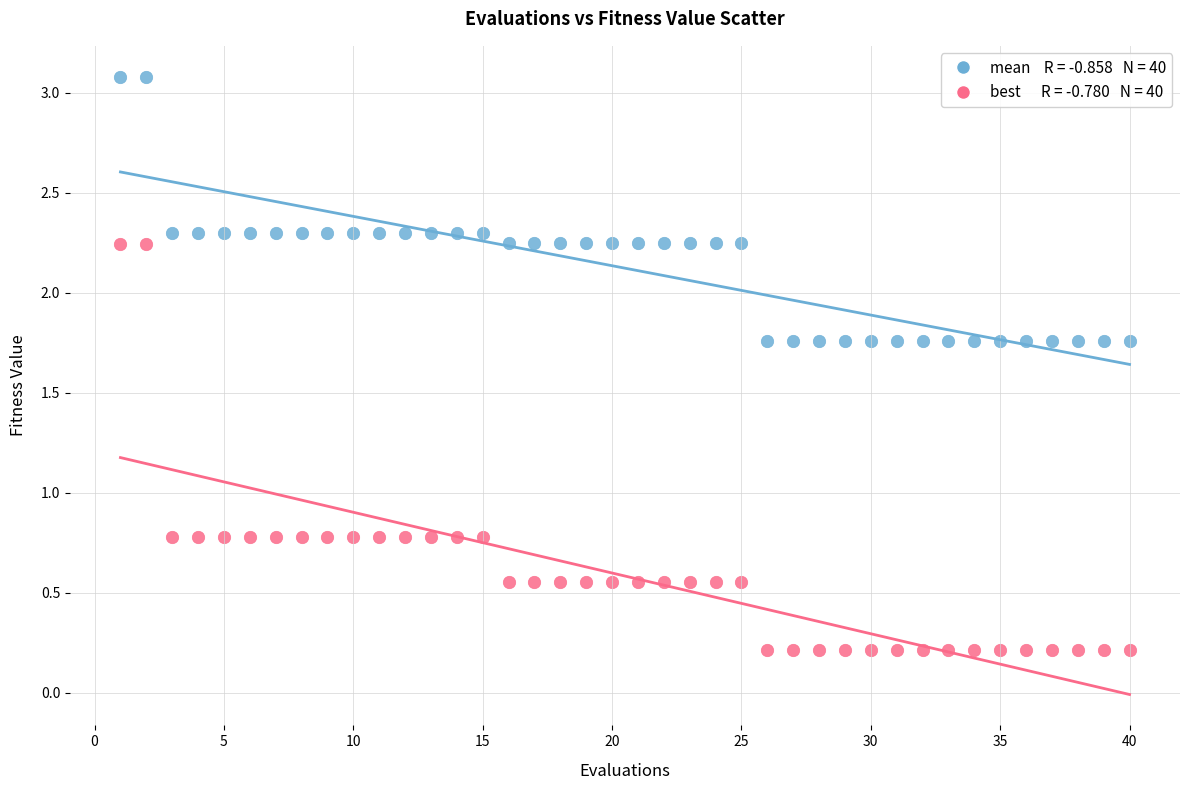

Across all data points, what is the range of Y values (max minus min)?

2.9